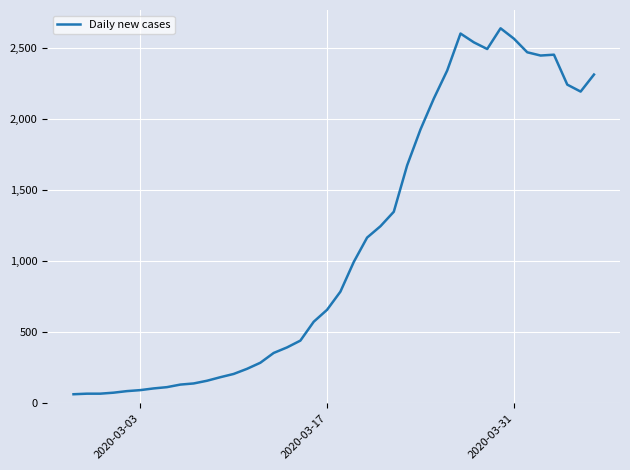

What is the minimum value shown in the chart?

61